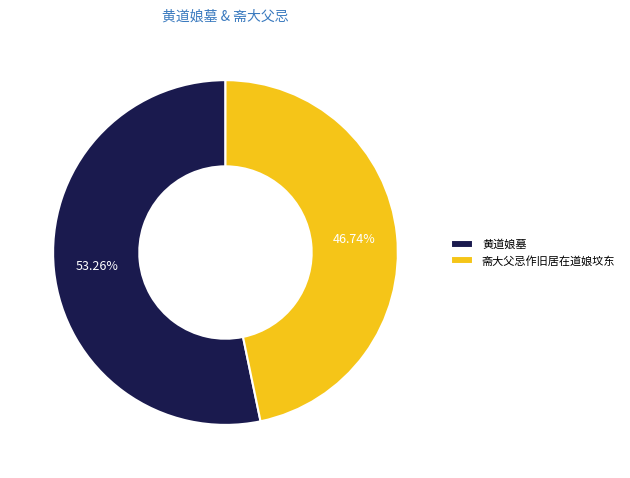

To the nearest percent, what is the average slice percentage?

50%